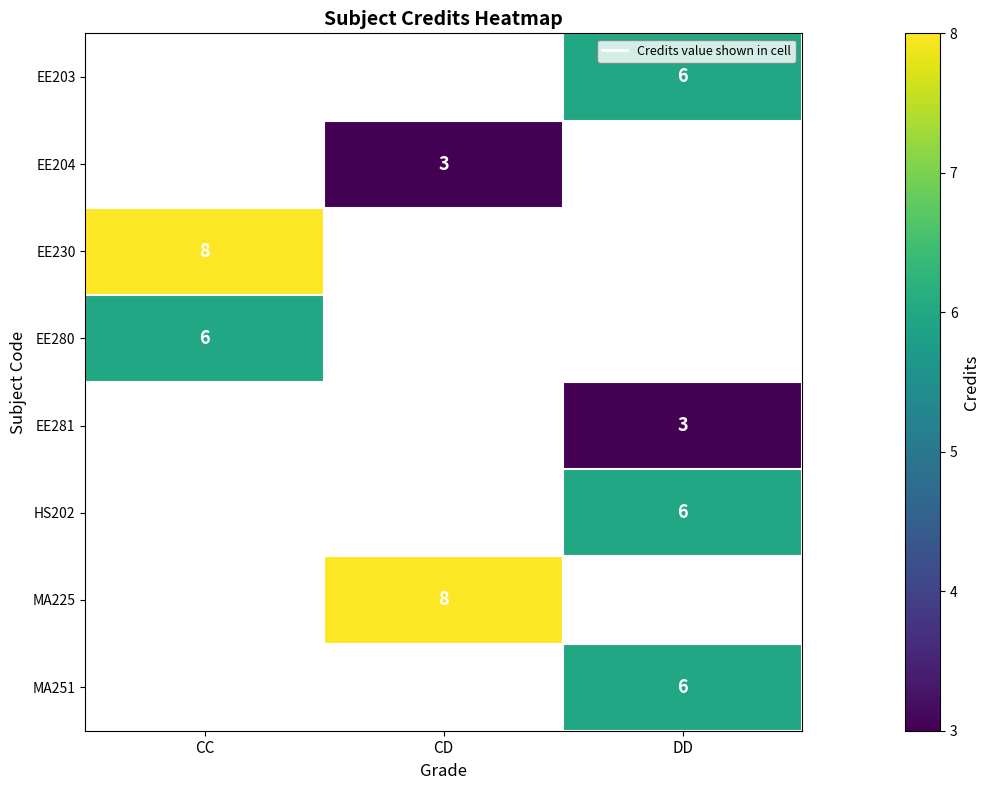

The EE204 series shows 3 at CD. True or false?

True